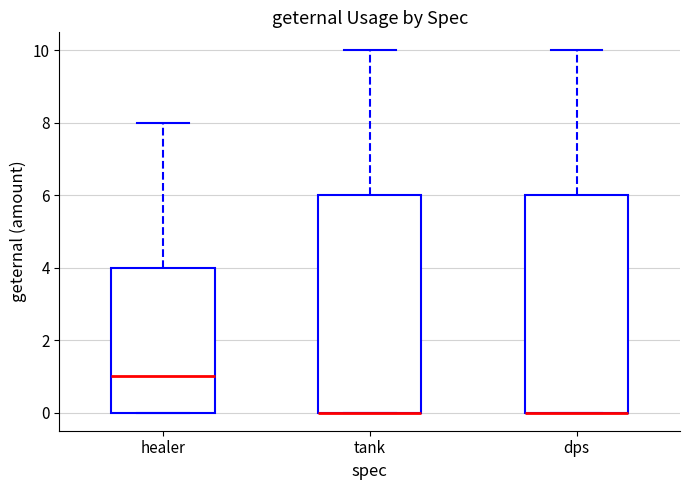

Reading left to right, read every box against the y-axis: the position of its median line, the range the box covers, and the ends of its whiskers. The values are not printed on the chart, so give them approximately, as read against the axis.

healer: median 1, box 0 to 4, whiskers 0 to 8
tank: median 0 (drawn on the box's lower edge), box 0 to 6, whiskers 0 to 10
dps: median 0 (drawn on the box's lower edge), box 0 to 6, whiskers 0 to 10